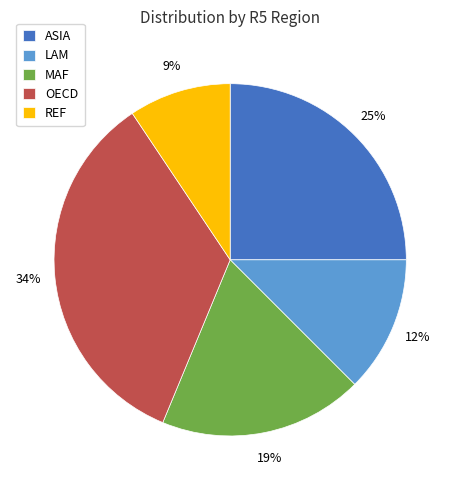

The LAM slice represents 1% of the pie. True or false?

False